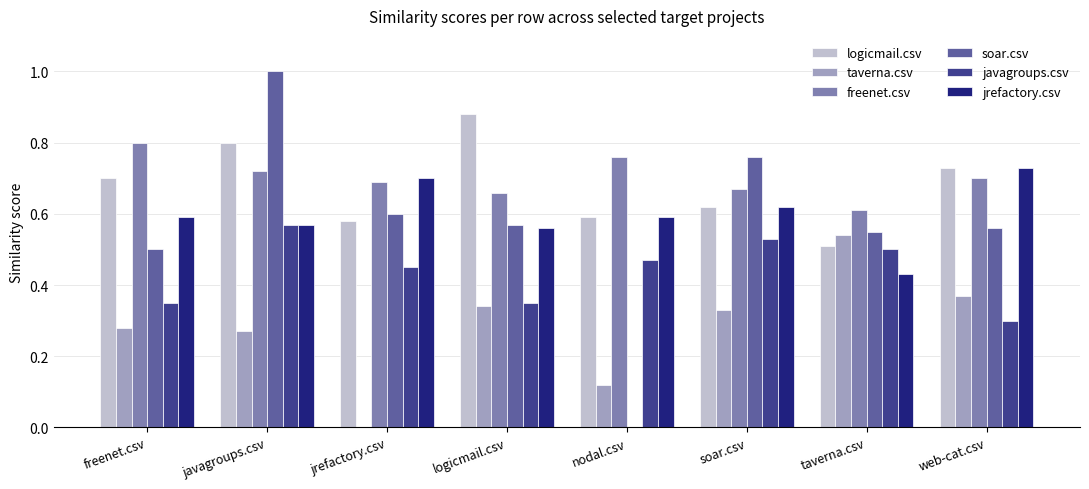

Which series changed the most between javagroups.csv and taverna.csv?

soar.csv